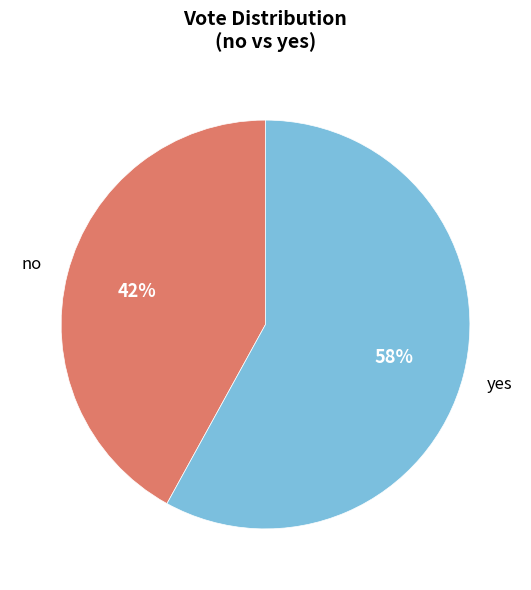

Is there a majority slice in this chart?

Yes